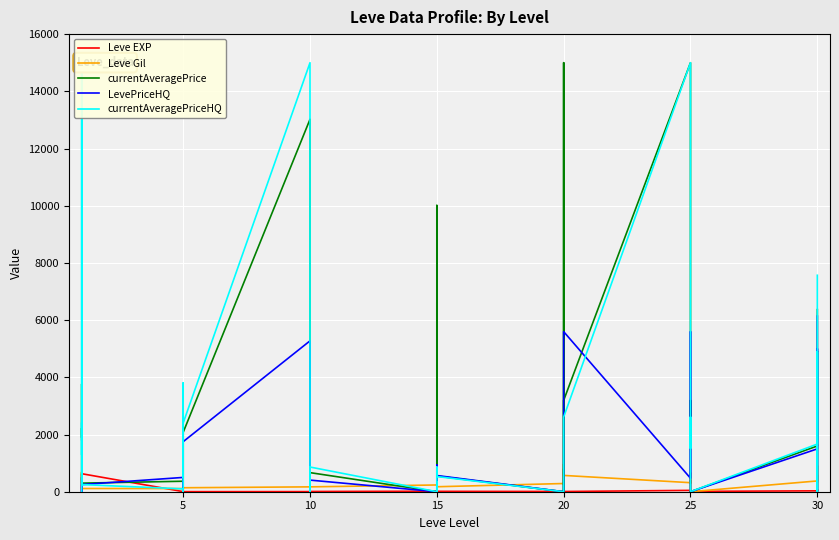

How many lines are shown in the chart?

5